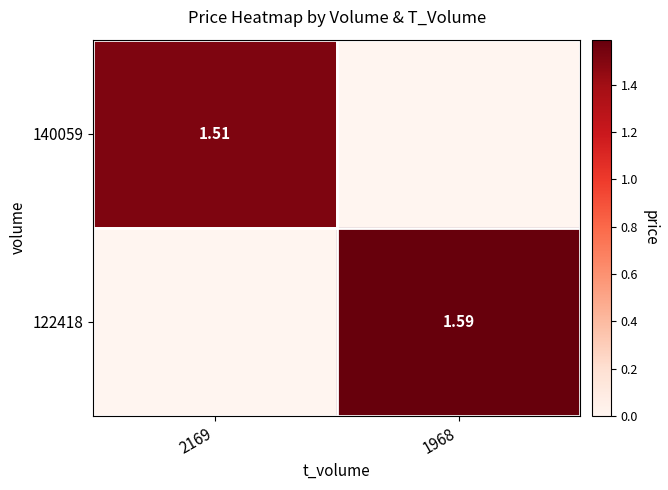

Count the number of categories in the chart.

2